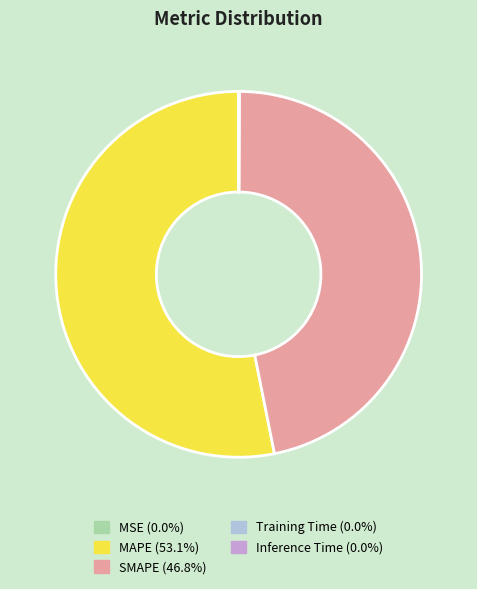

Which has a higher value, SMAPE or MAPE?

MAPE